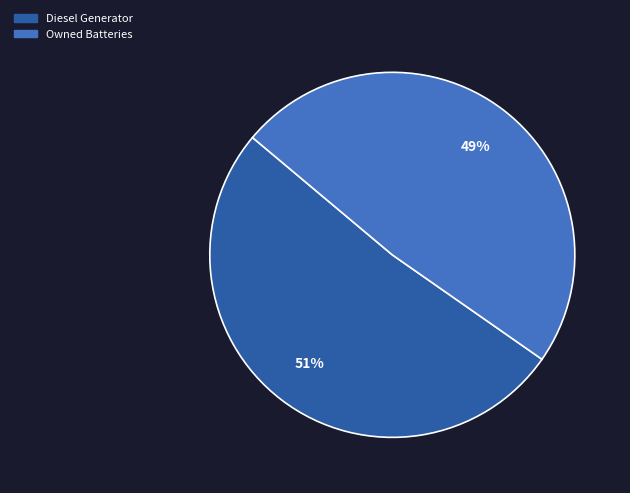

Rank the categories by value from highest to lowest.

Diesel Generator, Owned Batteries